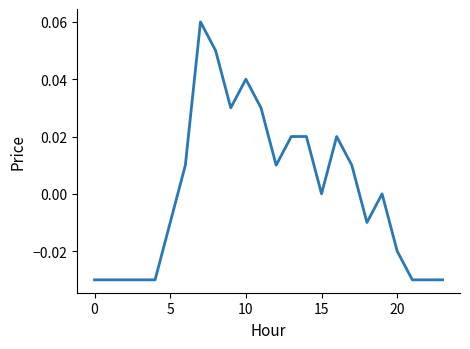

What is the difference between the maximum and second lowest values?

0.1